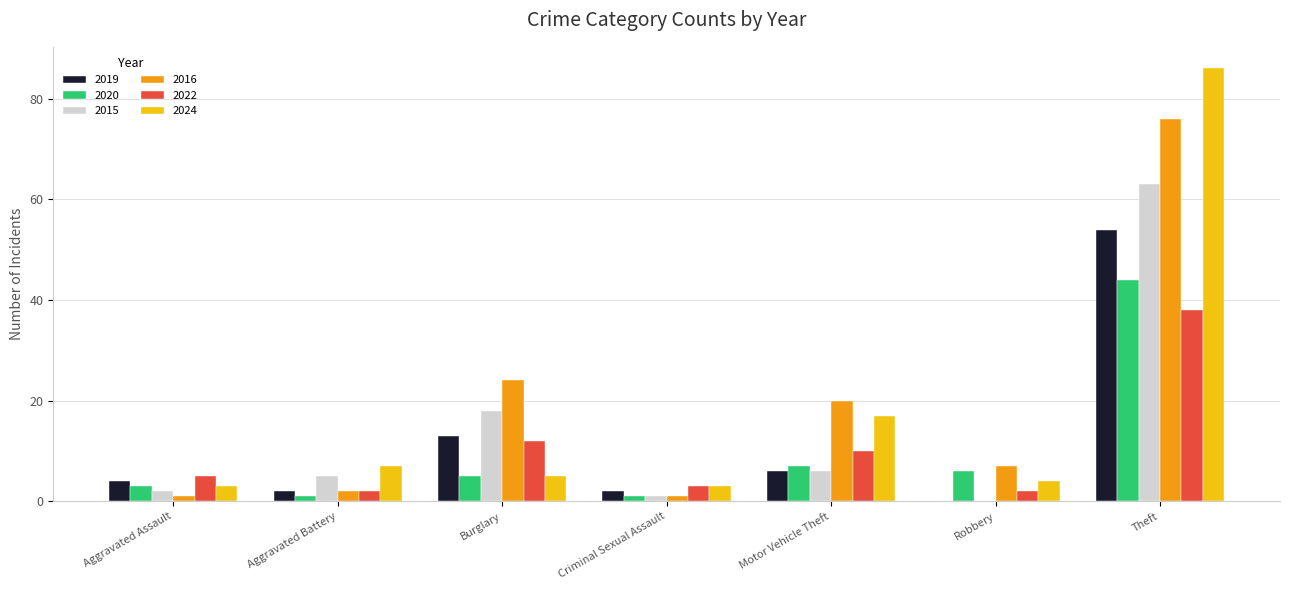

What is the total value across all series at Aggravated Battery?

19